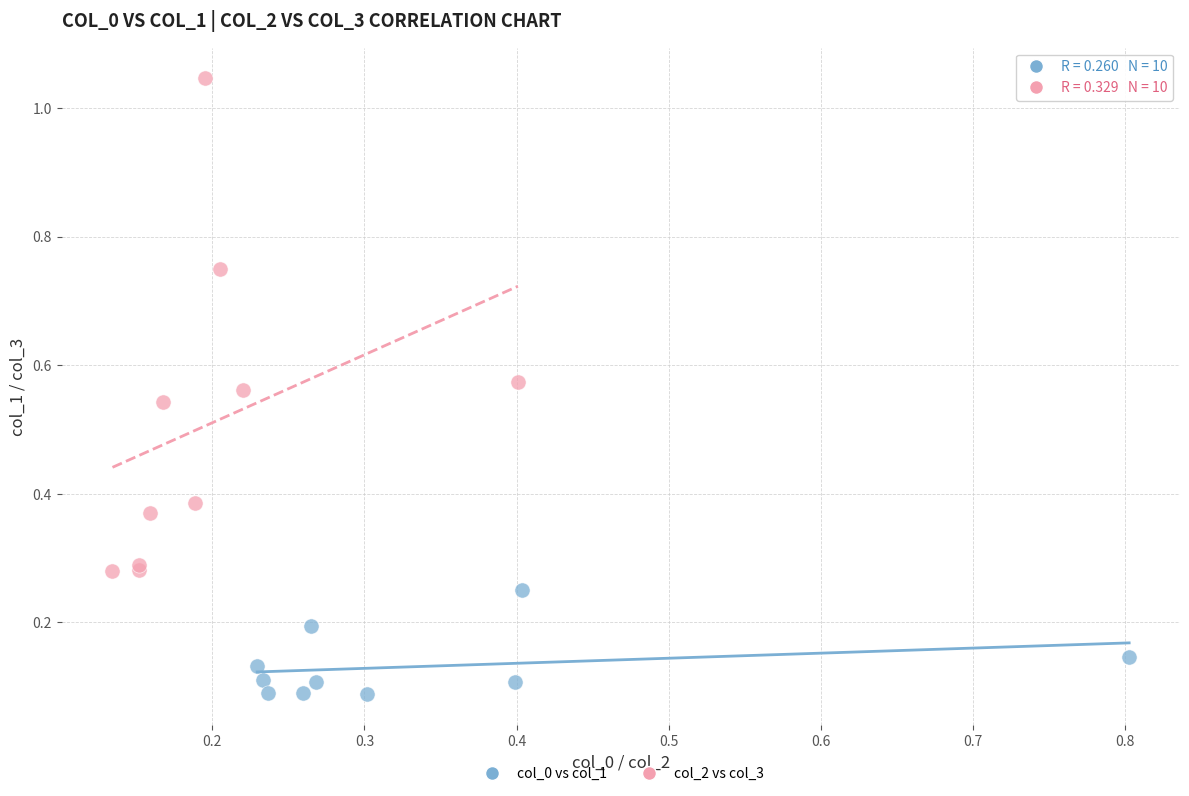

Which series has the widest spread of Y values?

col_2 vs col_3